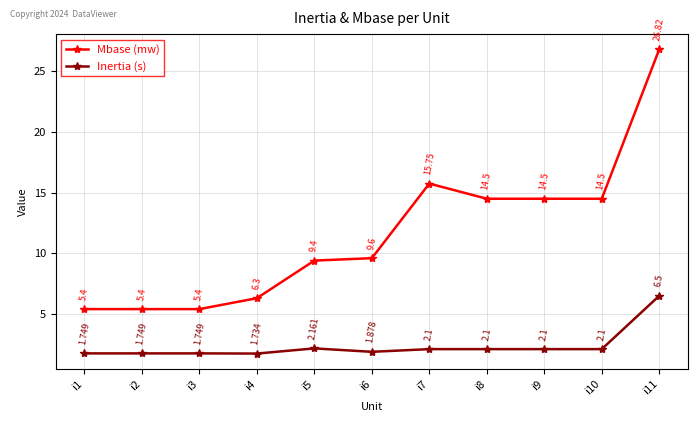

True or false: Mbase (mw) and Inertia (s) cross at least once.

False